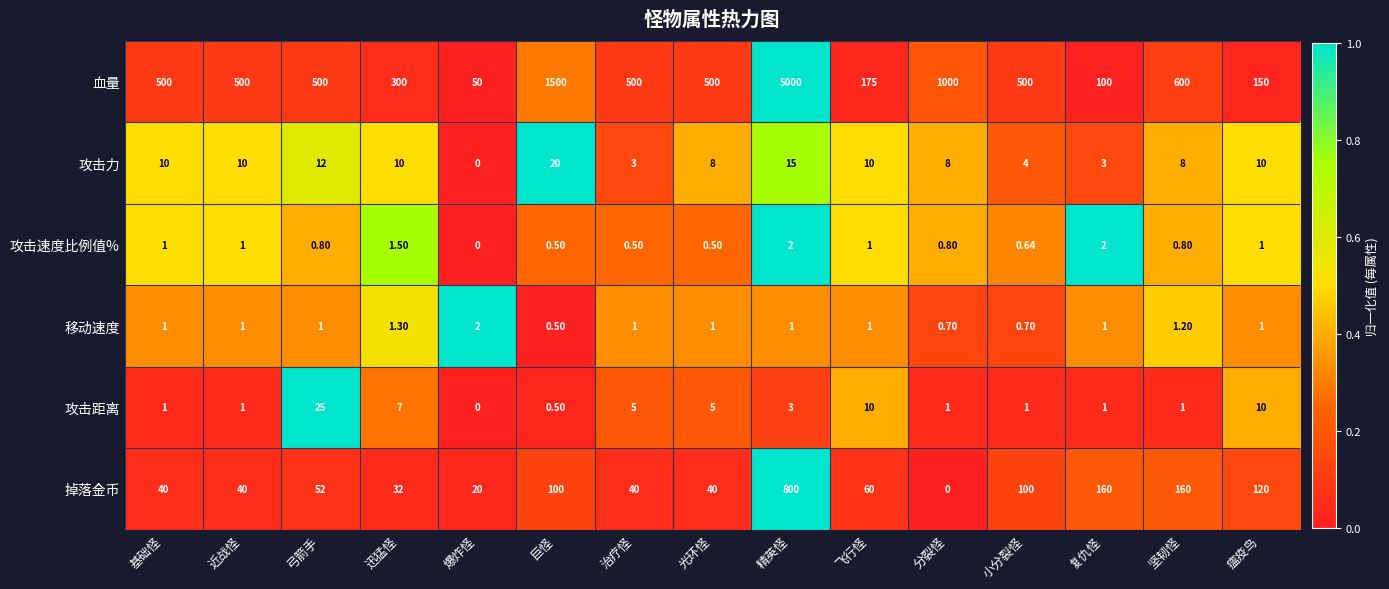

At which category is the sum across all series the highest?

精英怪